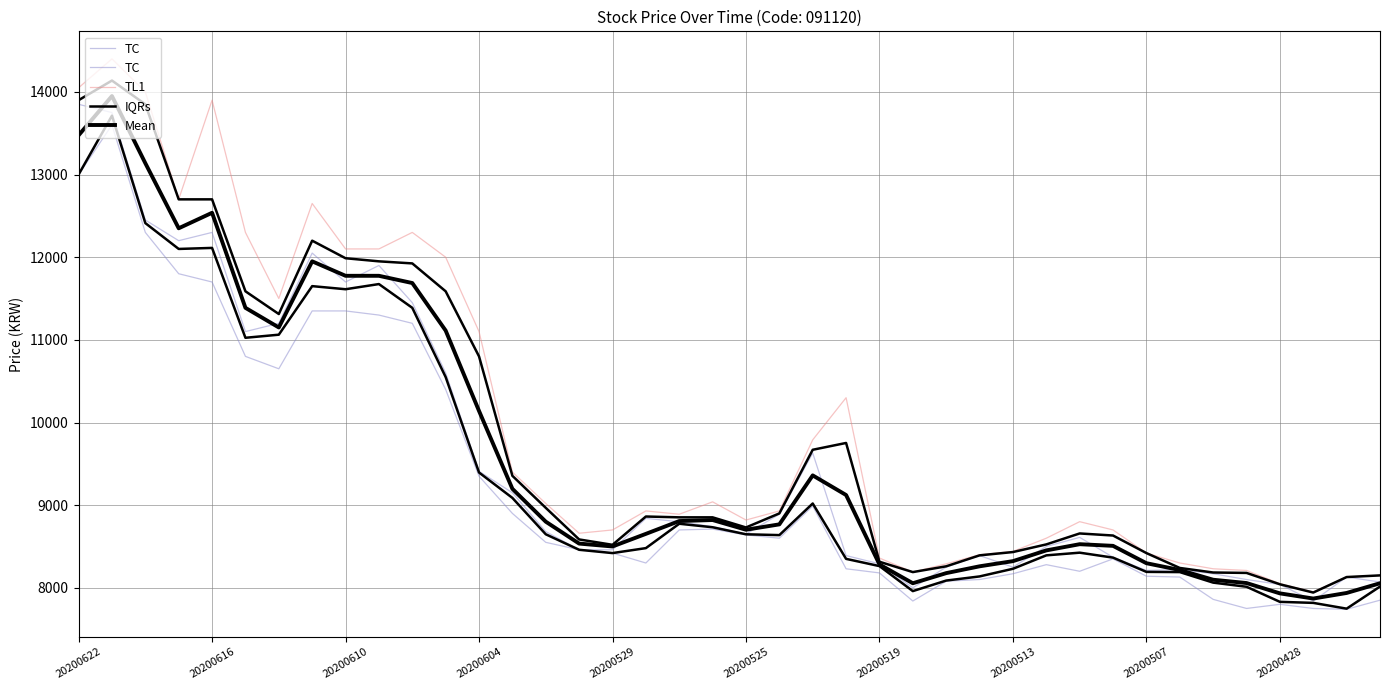

True or false: IQRs and TL1 intersect in this chart.

False